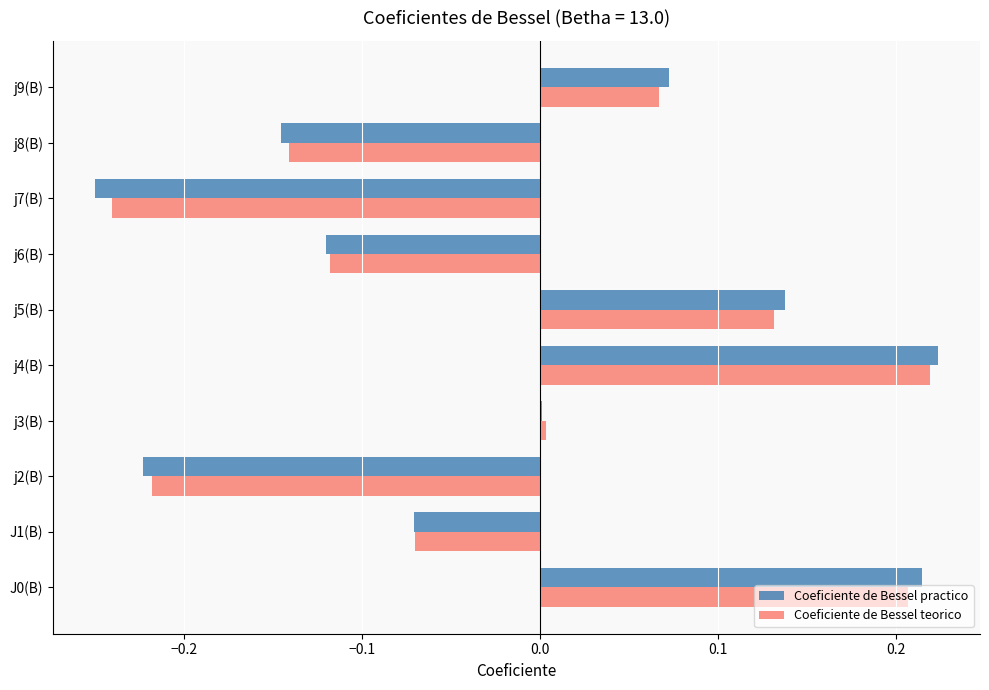

Between j6(B) and j8(B), which series saw the biggest shift?

Coeficiente de Bessel practico